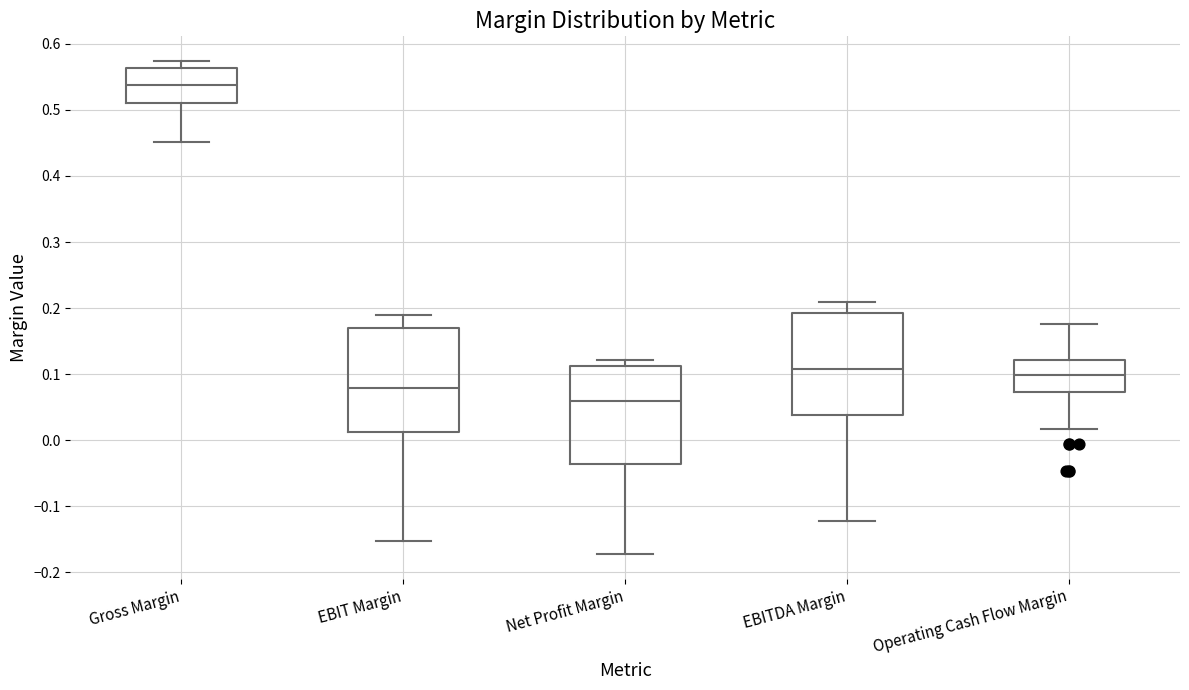

Reading left to right, read every box against the y-axis: the position of its median line, the range the box covers, and the ends of its whiskers. The values are not printed on the chart, so give them approximately, as read against the axis.

Gross Margin: median 0.54, box 0.51 to 0.56, whiskers 0.45 to 0.57
EBIT Margin: median 0.08, box 0.01 to 0.17, whiskers -0.15 to 0.19
Net Profit Margin: median 0.06, box -0.04 to 0.11, whiskers -0.17 to 0.12
EBITDA Margin: median 0.11, box 0.04 to 0.19, whiskers -0.12 to 0.21
Operating Cash Flow Margin: median 0.10, box 0.07 to 0.12, whiskers 0.02 to 0.18